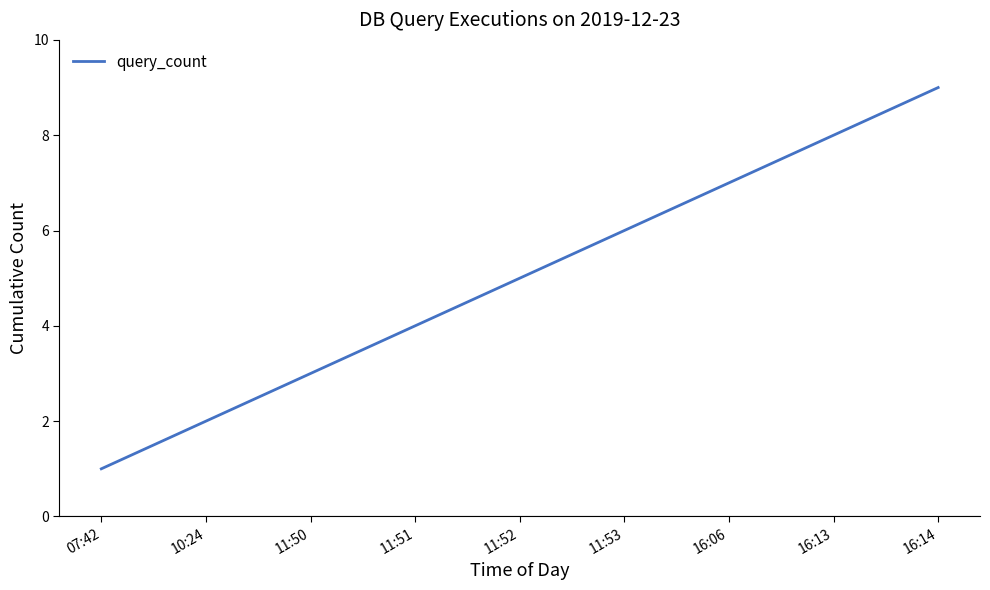

At which category does the chart reach its peak across all series?

16:14